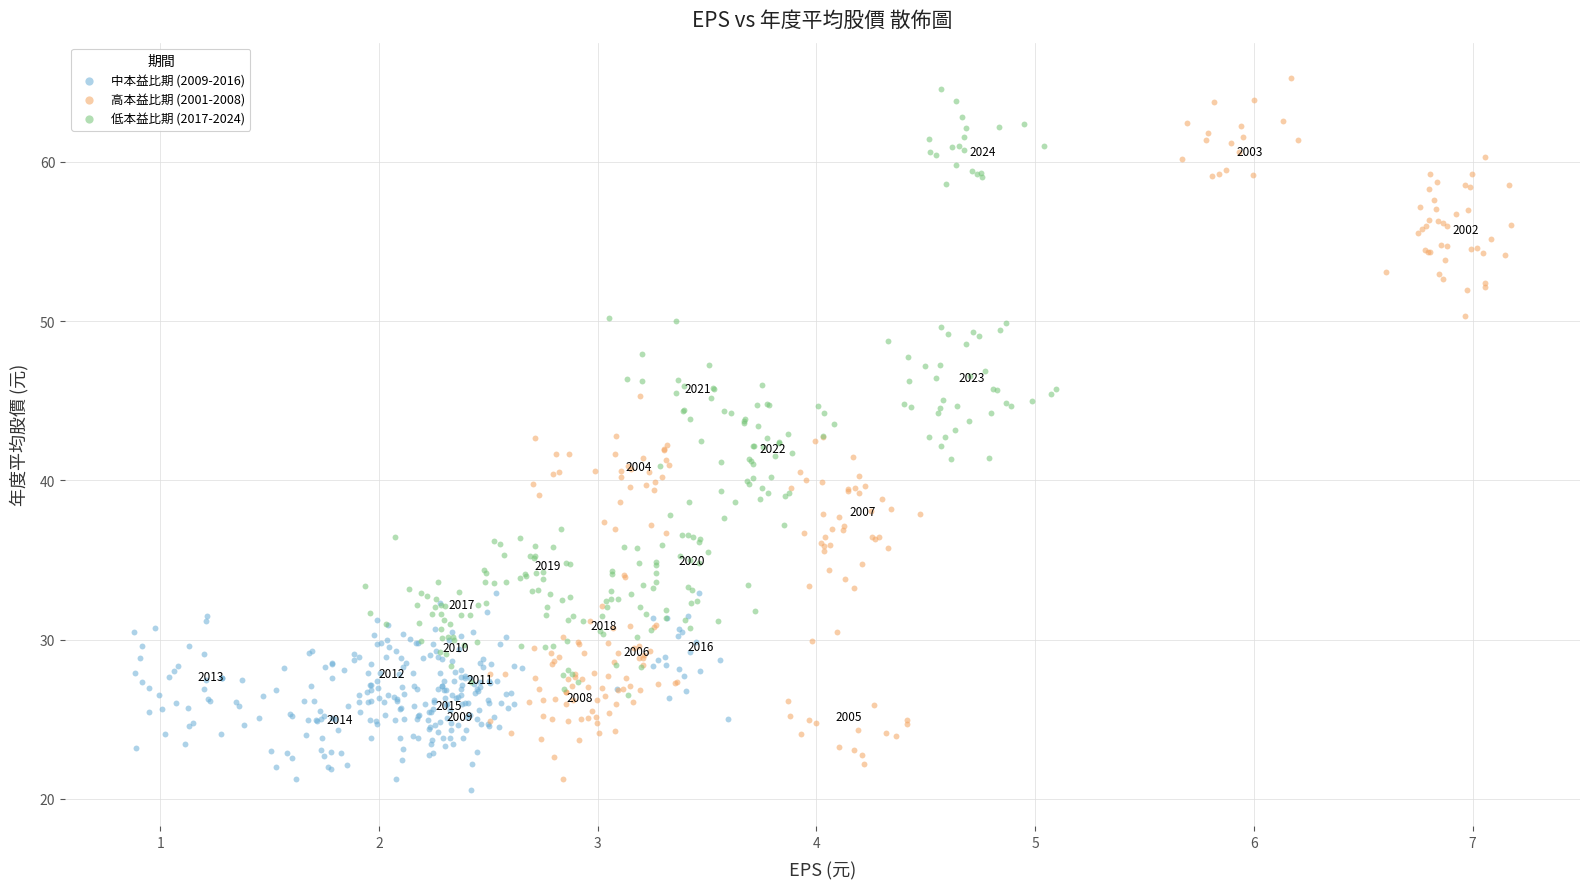

Which series has the largest Y range (max minus min)?

高本益比期 (2001-2008)